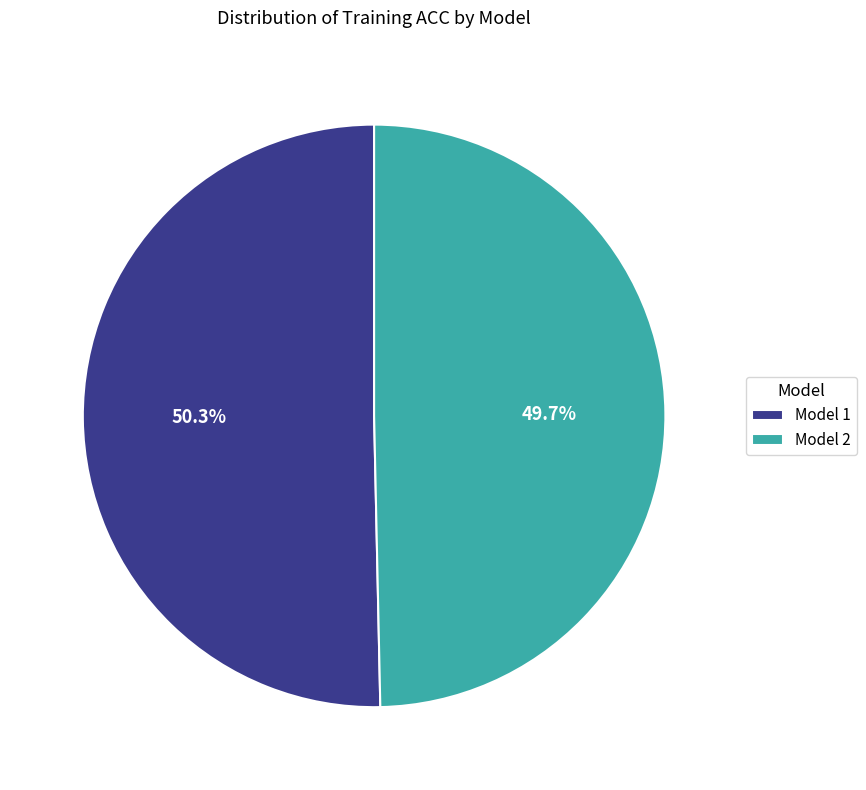

The Model 1 slice represents 50% of the pie. True or false?

True